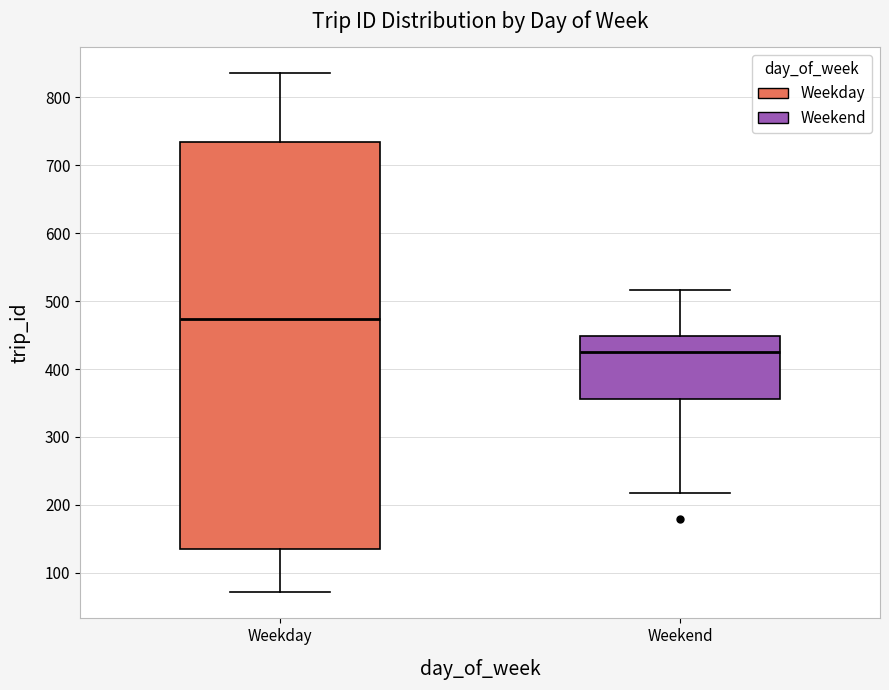

Reading left to right, transcribe this box plot: for each box, give where its median line is, the range the box spans, and where its two whiskers end, as read against the y-axis. The values are not printed on the chart, so give them approximately, as read against the axis.

Weekday: median 470, box 140 to 730, whiskers 70 to 840
Weekend: median 430, box 360 to 450, whiskers 220 to 520